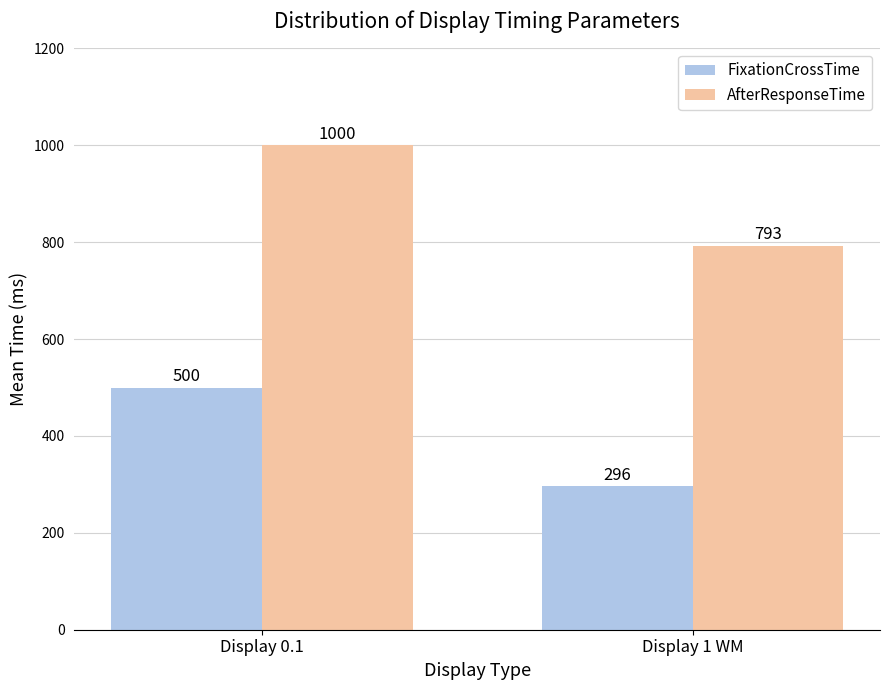

What position from the left is Display 0.1?

1